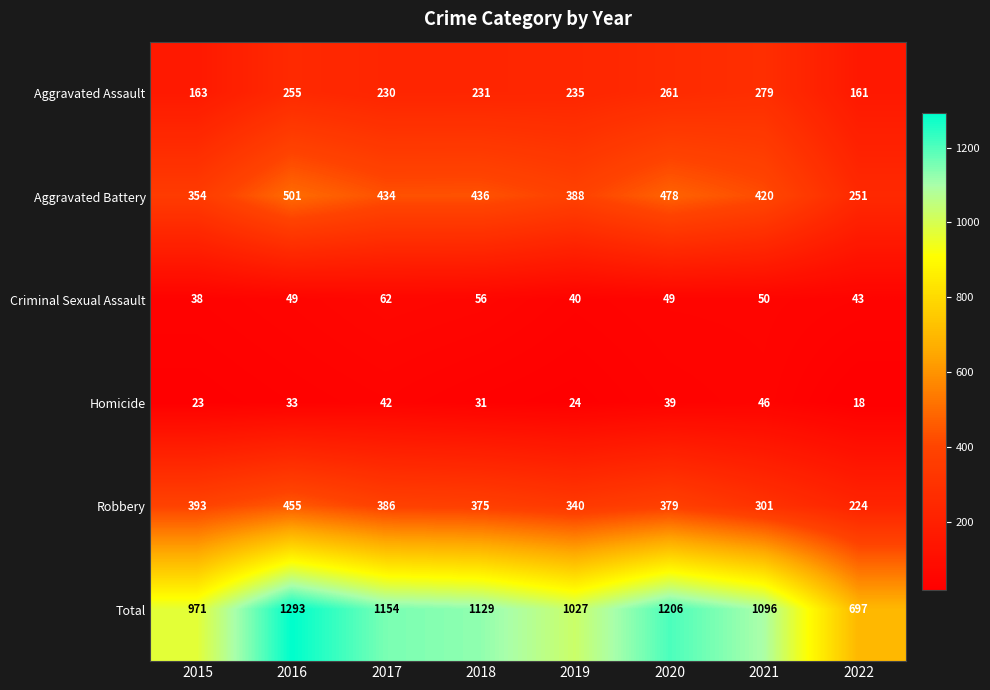

What is the greatest value displayed?

1293